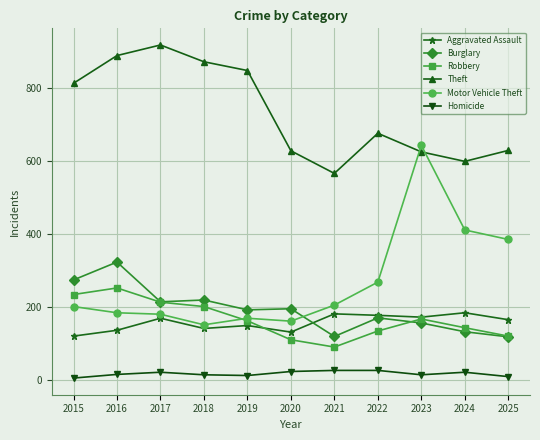

The value of Burglary at 2016 is 581. True or false?

False